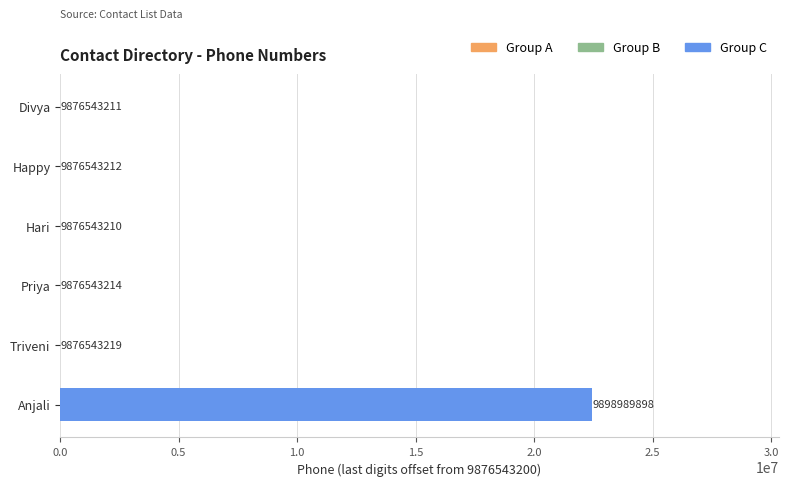

Are the bars horizontal?

Yes